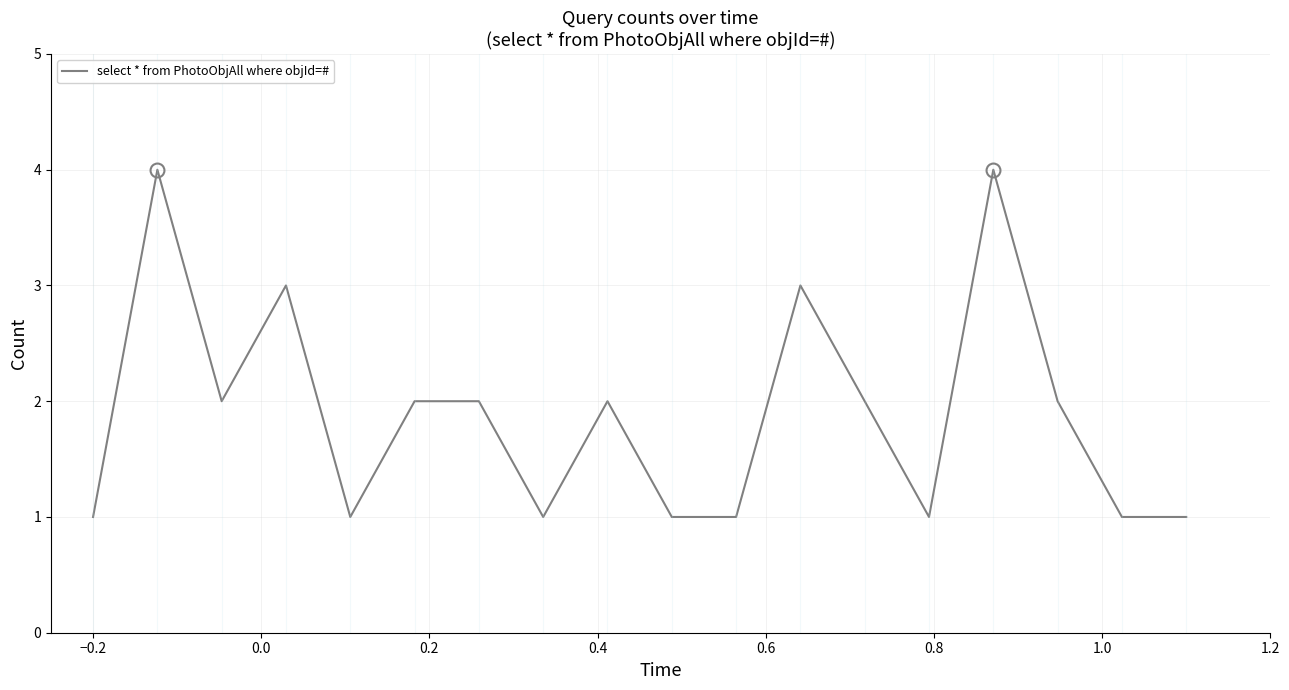

What is the maximum value shown in the chart?

4